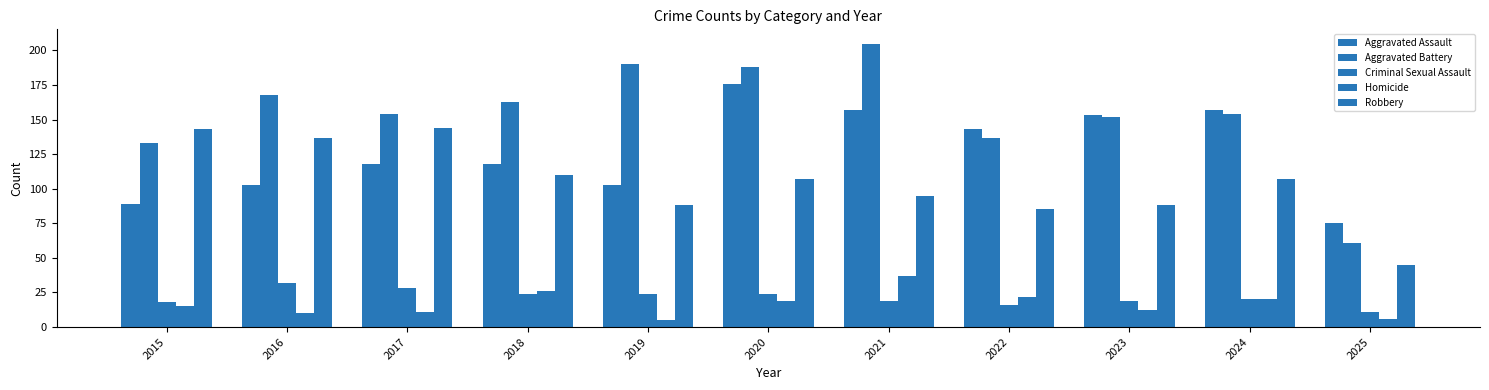

At which label does Robbery first exceed 107?

2015